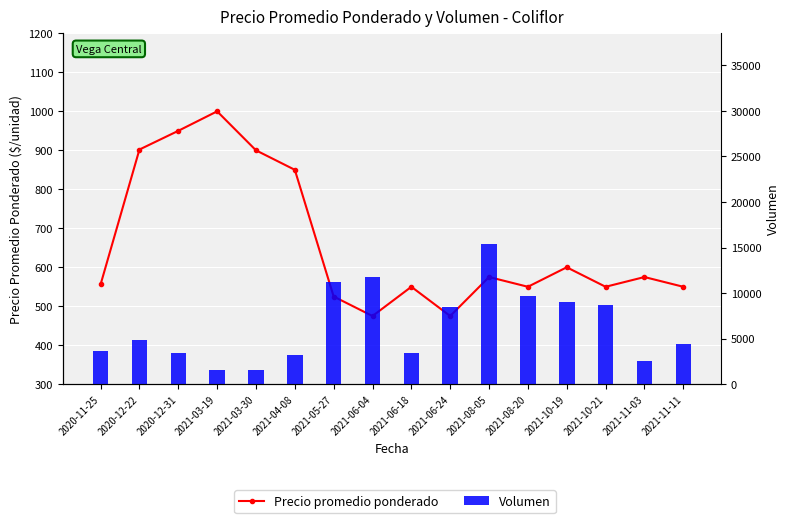

How many groups of bars are there?

16